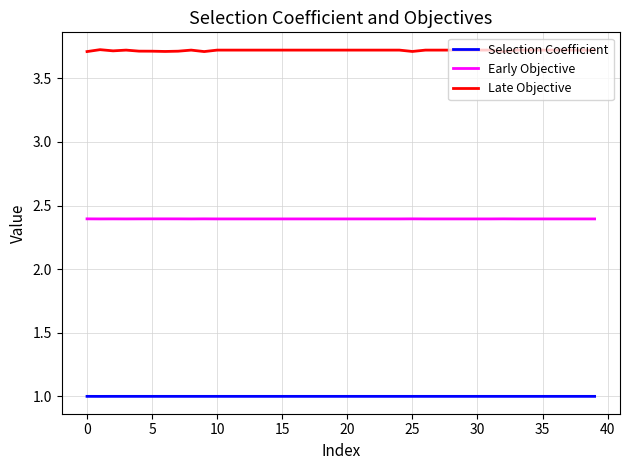

How many Late Objective values are between 3 and 4?

40